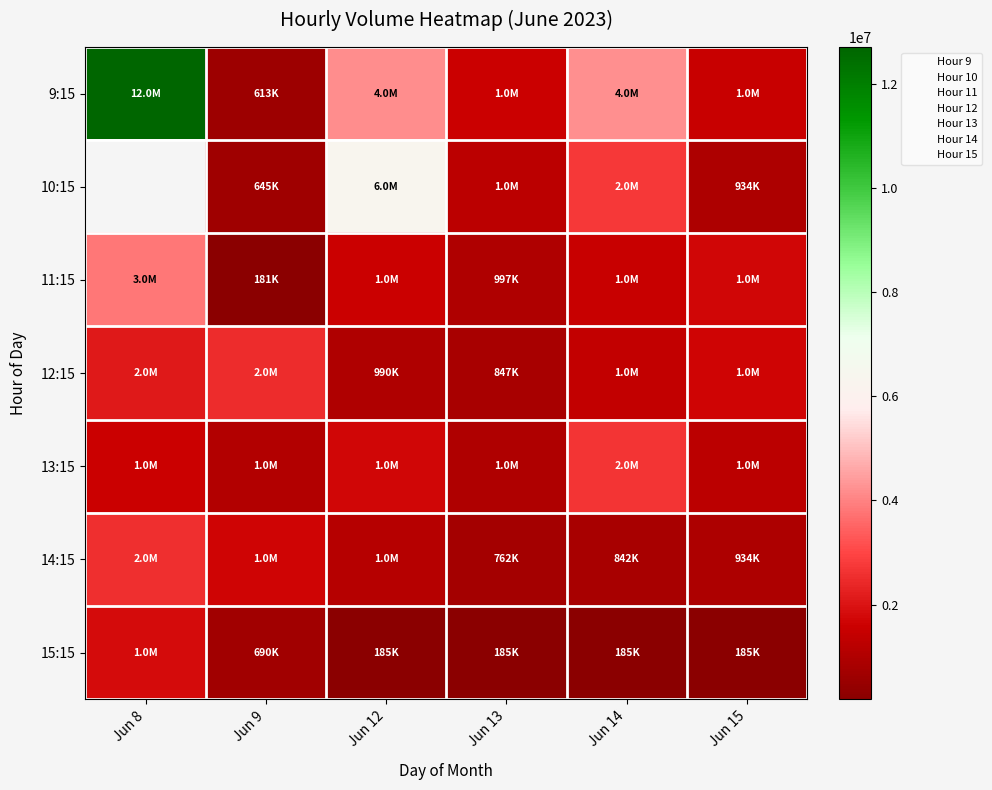

What is the difference between the second highest and minimum values in the 9:15 series?

3598760.0